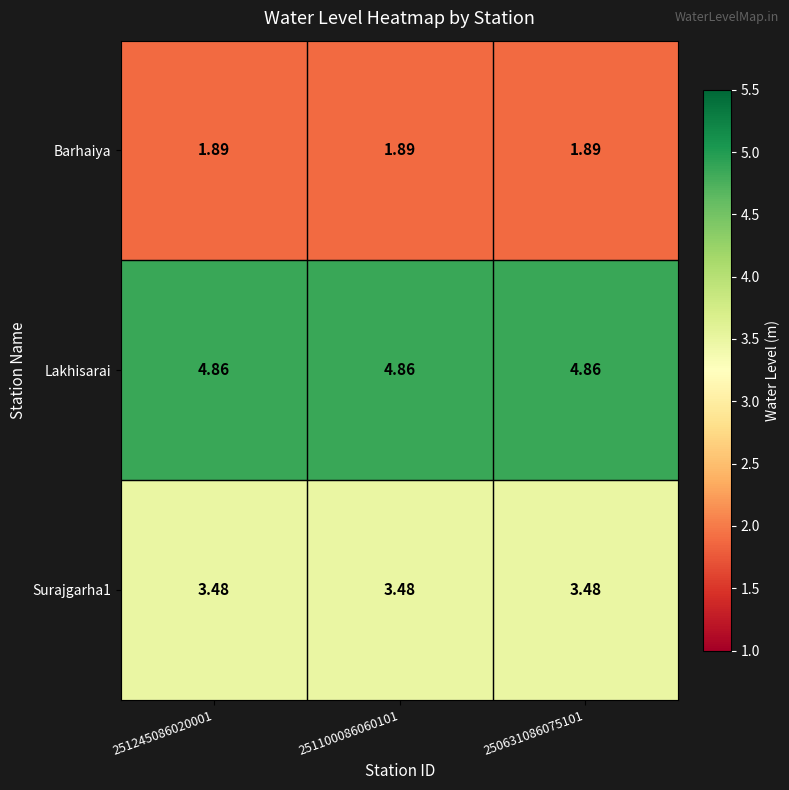

Is the value of Lakhisarai at 251100086060101 greater than the value of Surajgarha1 at 250631086075101?

Yes